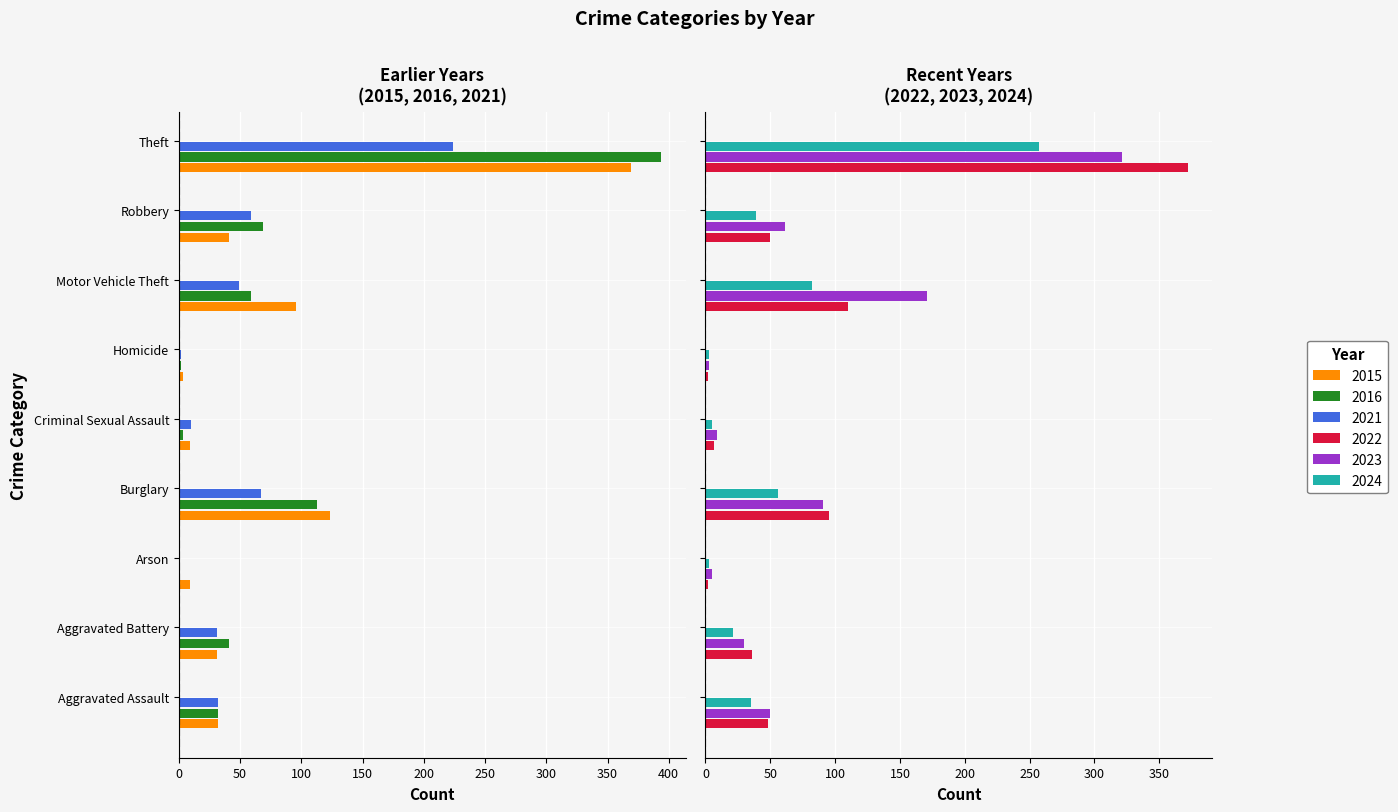

What is the total value across all series at Aggravated Battery?

190